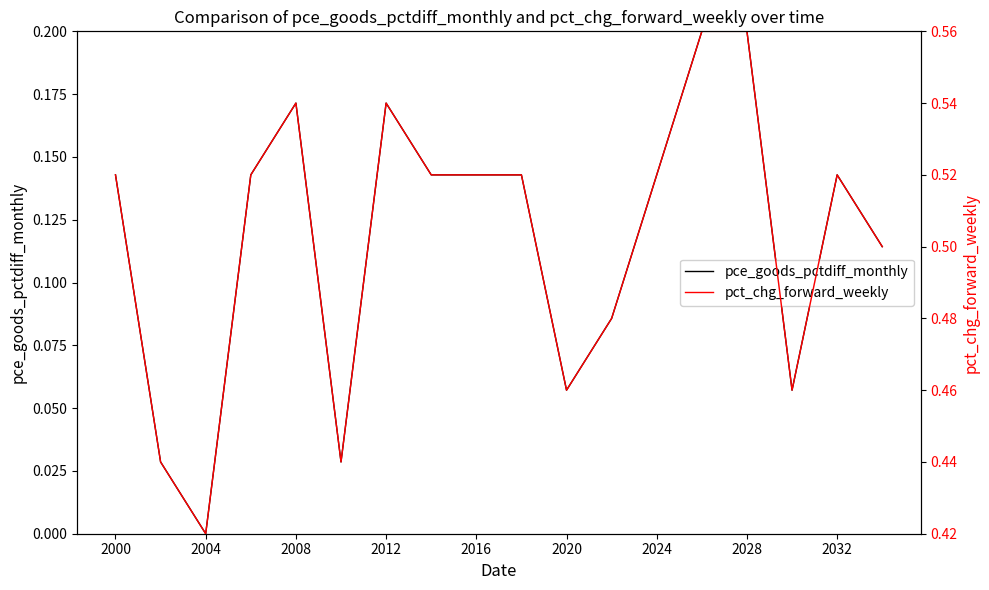

True or false: pce_goods_pctdiff_monthly and pct_chg_forward_weekly cross at least once.

False